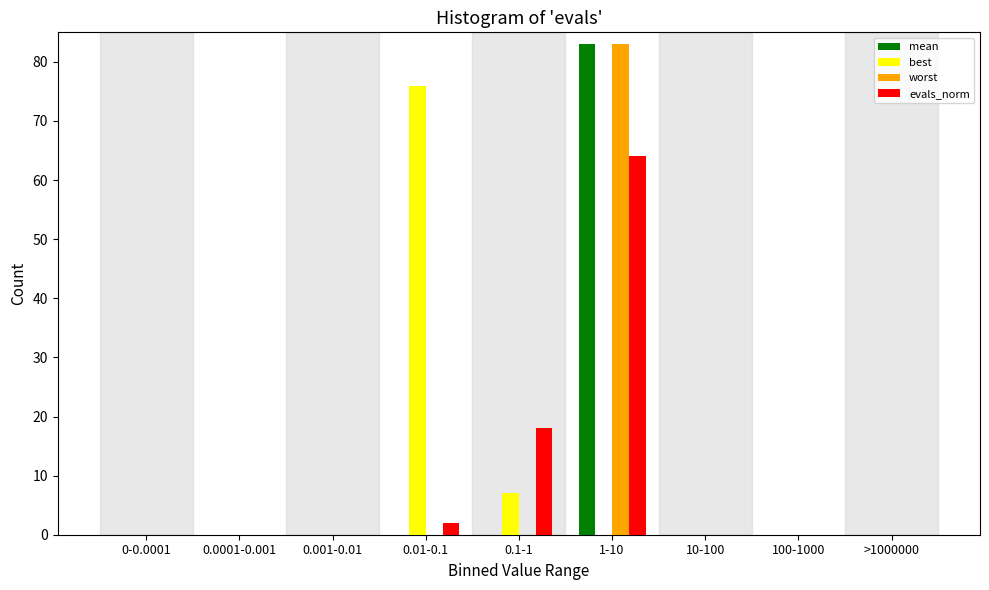

What is the greatest value displayed?

83